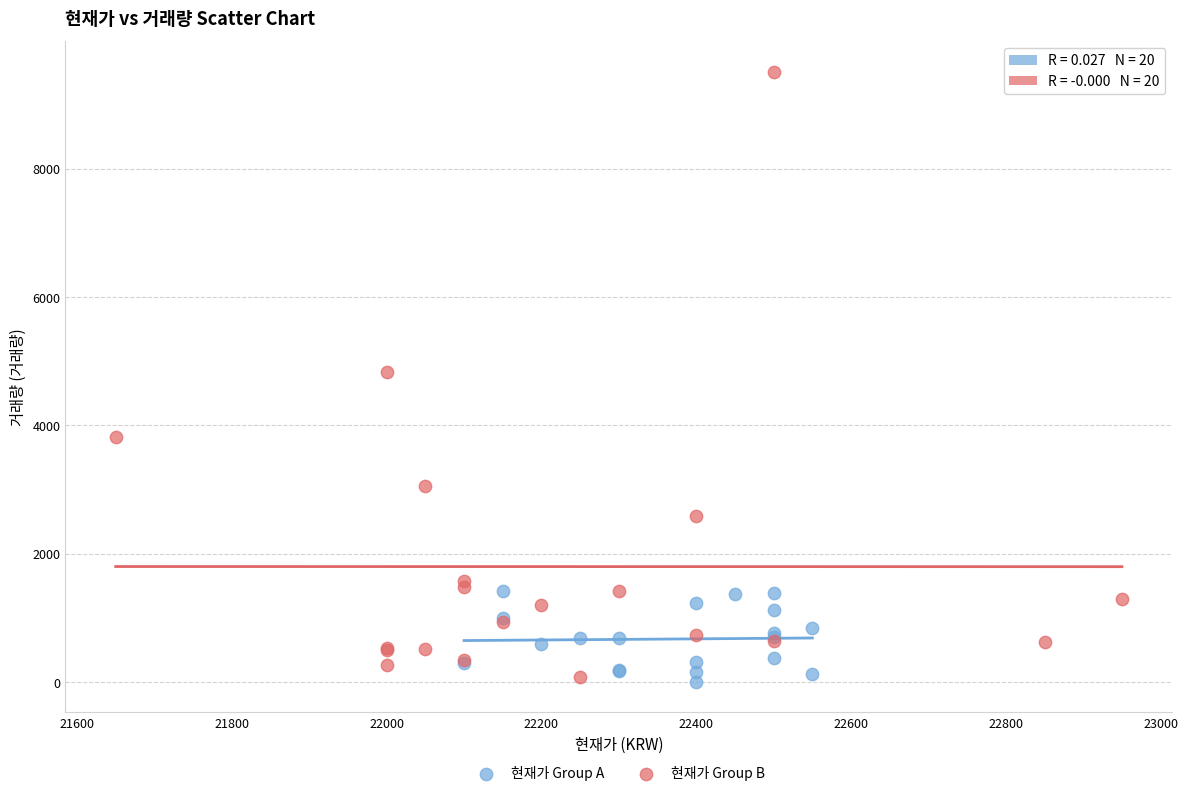

What are all the series names shown in the legend?

현재가 Group A, 현재가 Group B